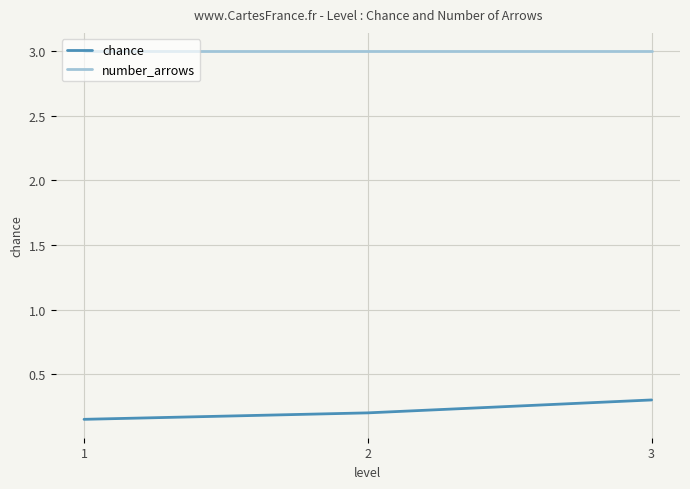

Which series has the largest total across all categories?

number_arrows